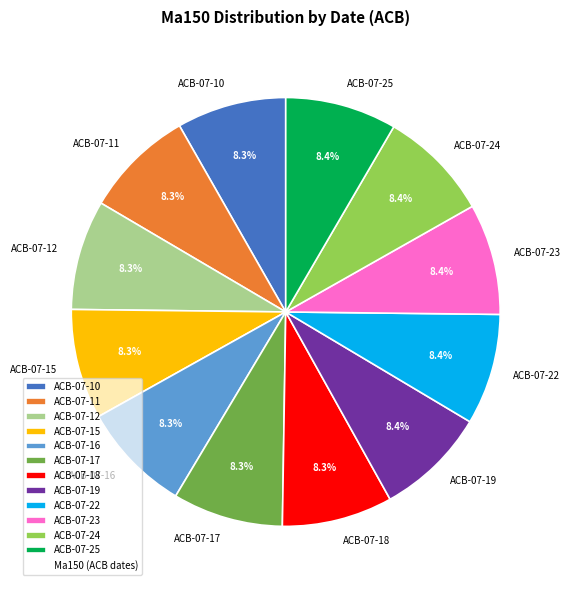

The ACB-07-17 slice represents 20% of the pie. True or false?

False